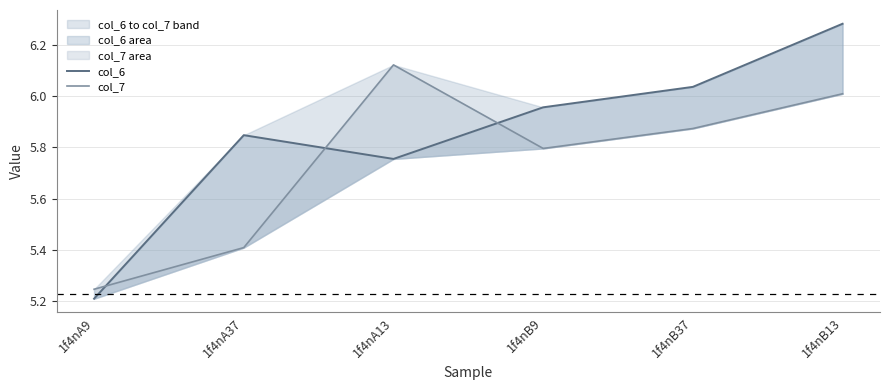

What is the label of the 3rd point from the right?

1f4nB9